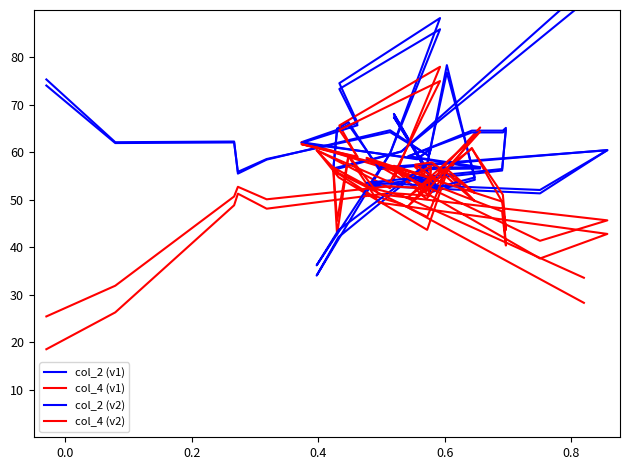

Does the chart display data point markers on the line(s)?

No